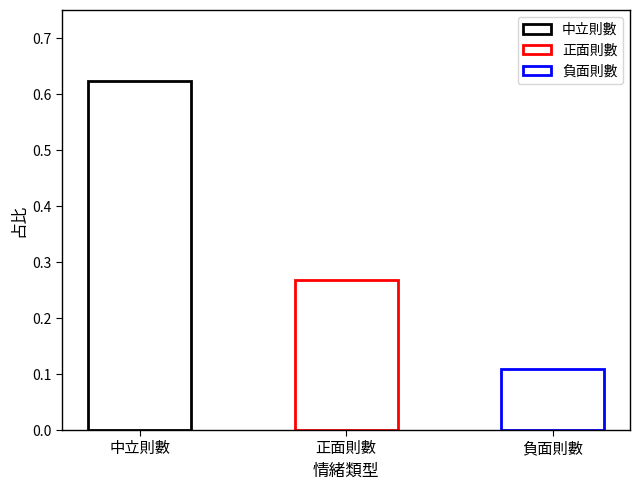

Reading left to right, transcribe all the data shown in this chart.

0.6	0.3	0.1